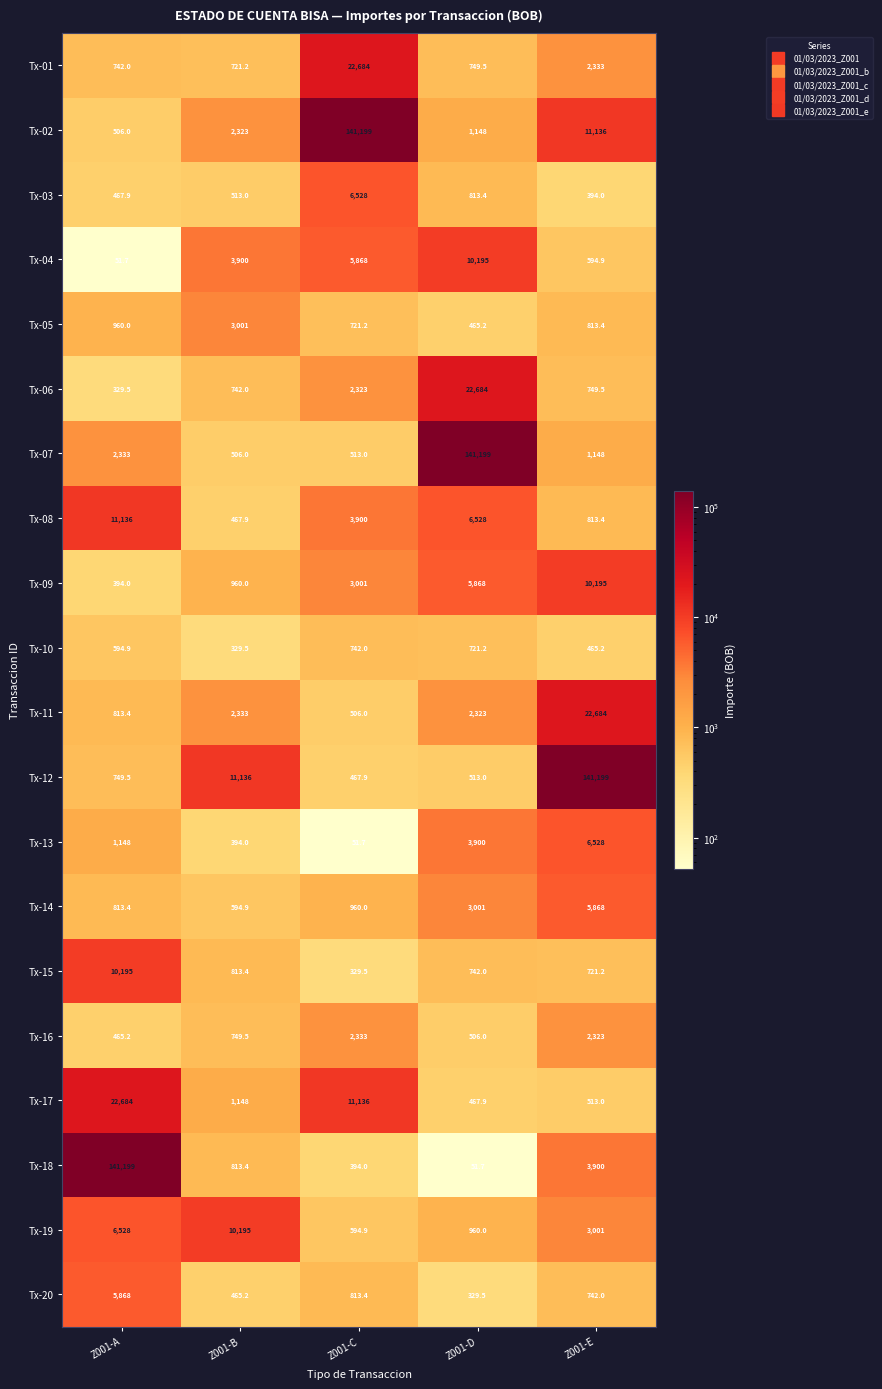

What is the total value across all series at Z001-E?

216121.6